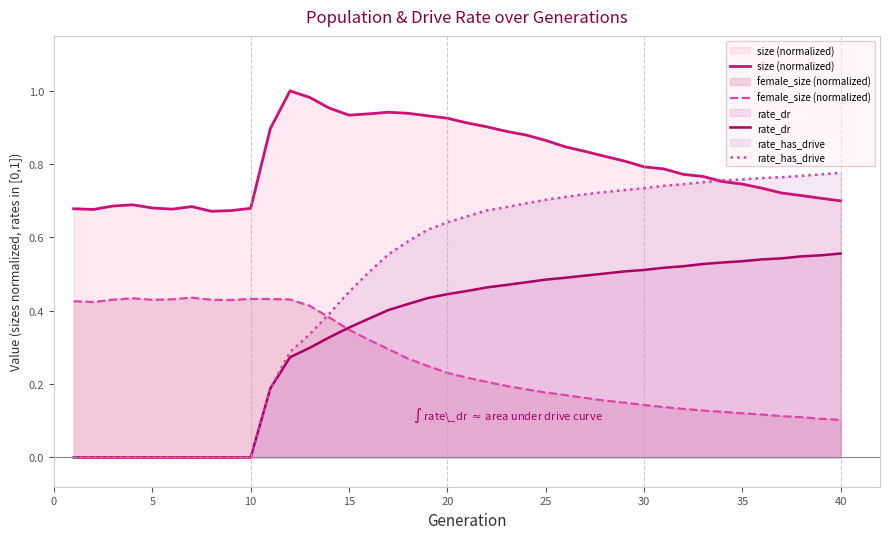

What is the greatest value displayed?

1.0